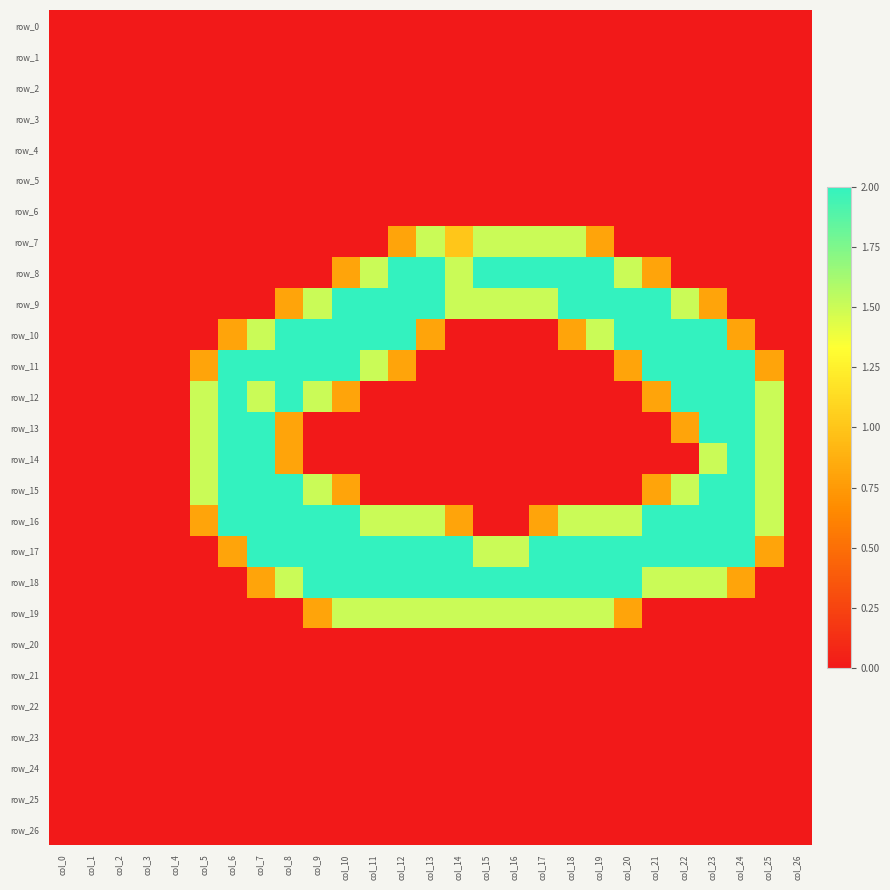

Where is row_17 nearest to the value 1?

col_6